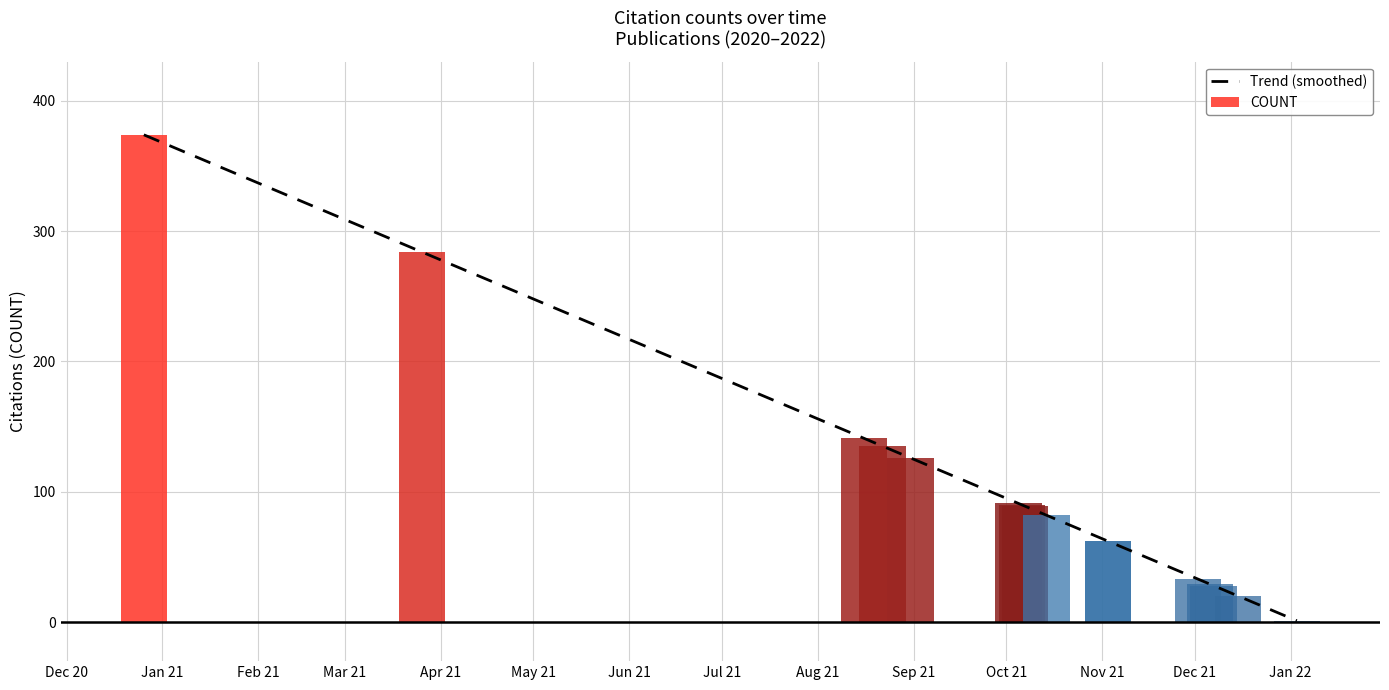

Which has a higher value, 2021-10-06 or 2021-03-26?

2021-03-26